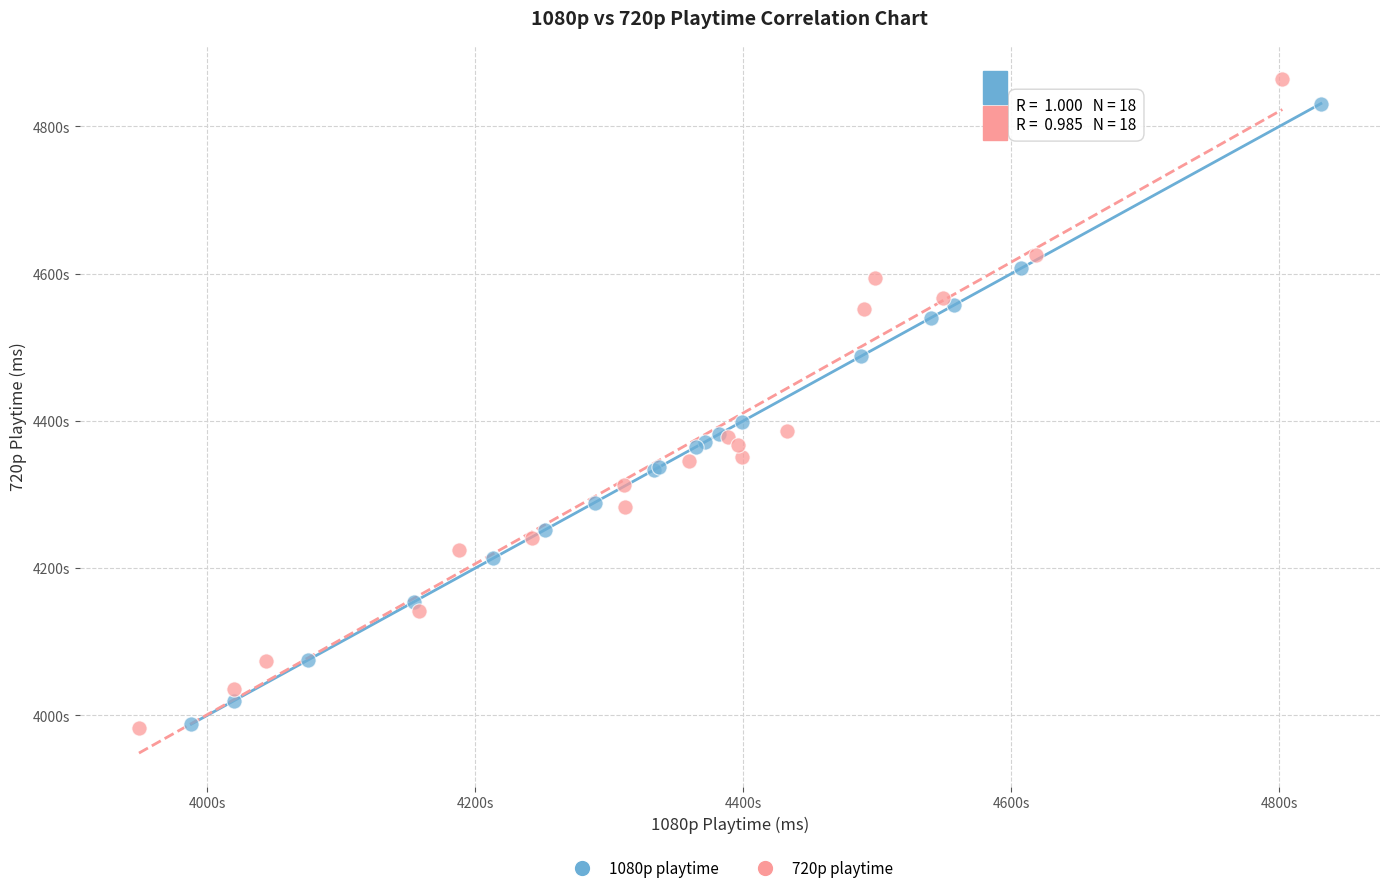

What are all the series names shown in the legend?

1080p playtime, 720p playtime